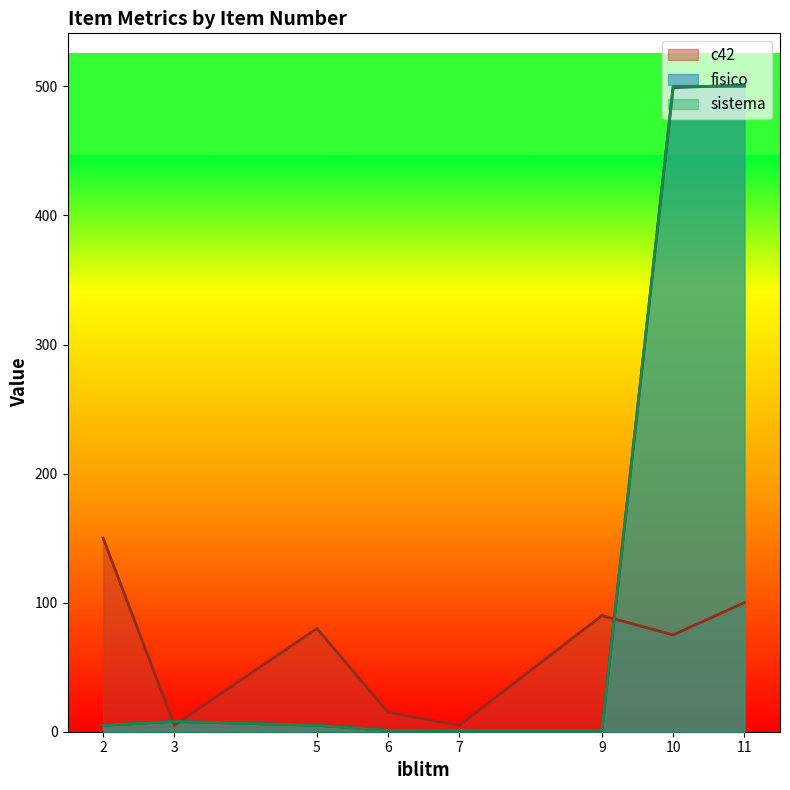

Reading left to right, what are all the values shown in this chart?

c42: 2=150	3=5	5=80	6=15	7=5	9=90	10=75	11=100
fisico: 2=5	3=8	5=5	6=1	7=1	9=1	10=499	11=501
sistema: 2=5	3=8	5=5	6=1	7=1	9=1	10=500	11=500